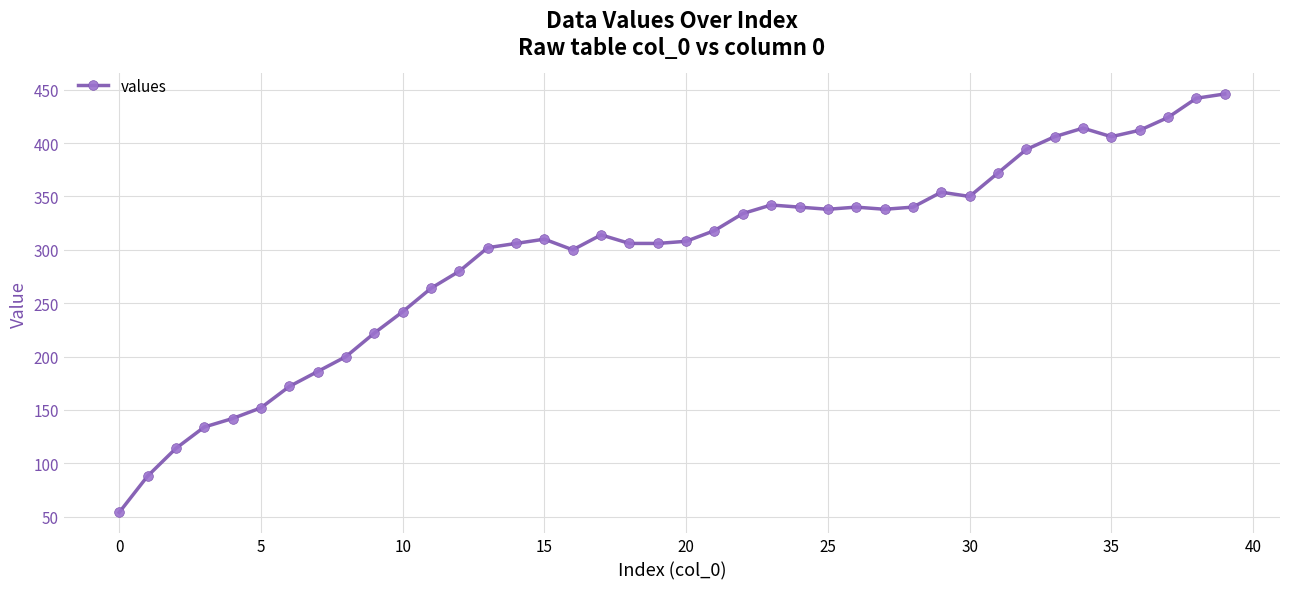

What is the smallest value displayed?

54